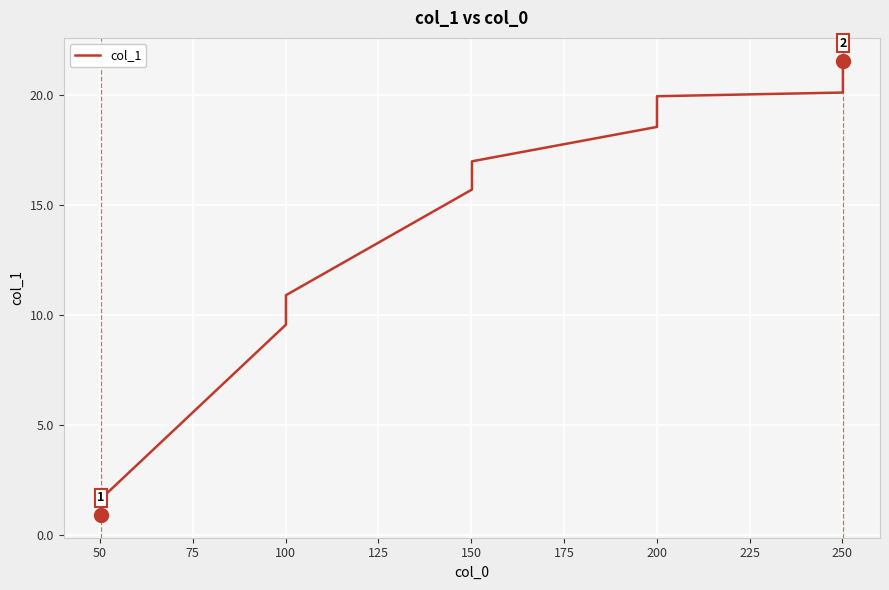

Reading right to left, transcribe all the data shown in this chart.

21.6	20.1	19.9	18.5	17.0	15.7	10.9	9.6	1.6	0.9